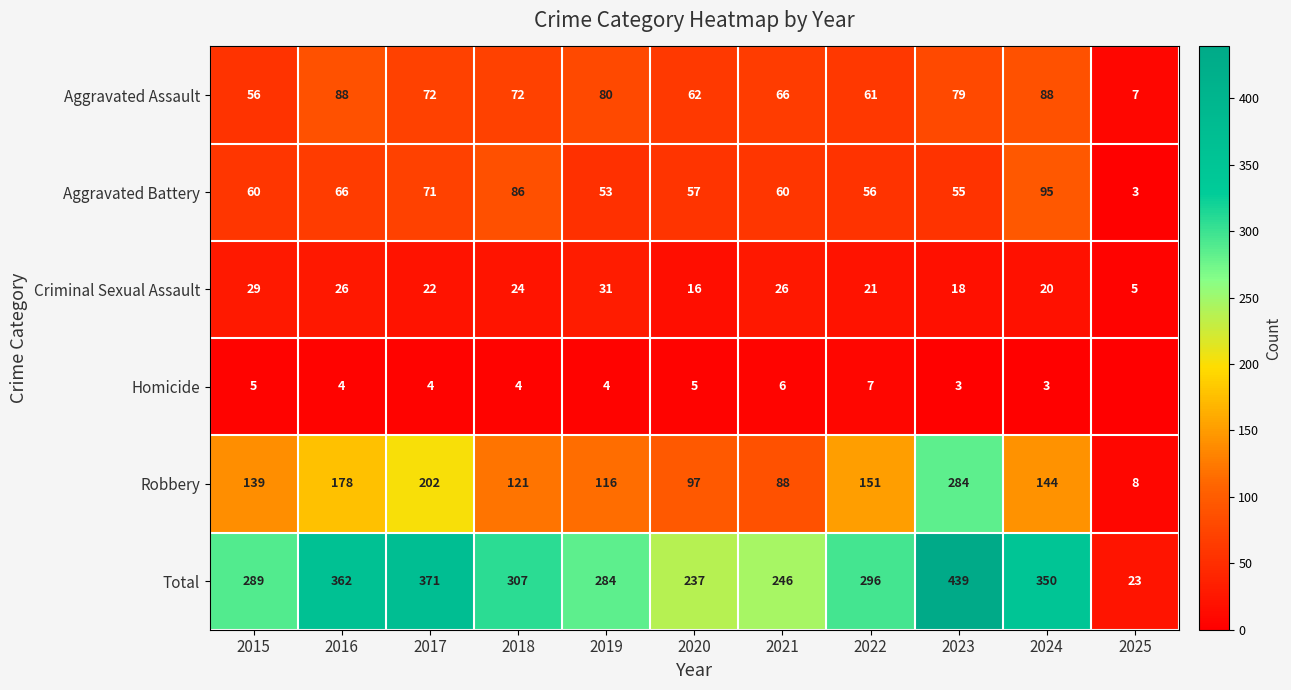

What is the total value across all series at 2025?

46